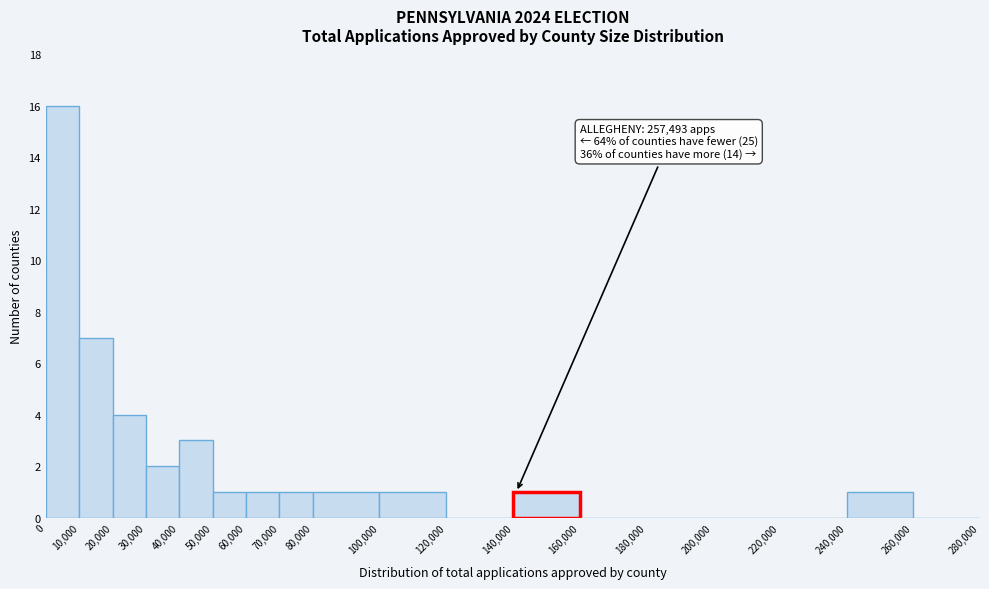

Which range on the x-axis has the tallest bar?

0 to 10,000